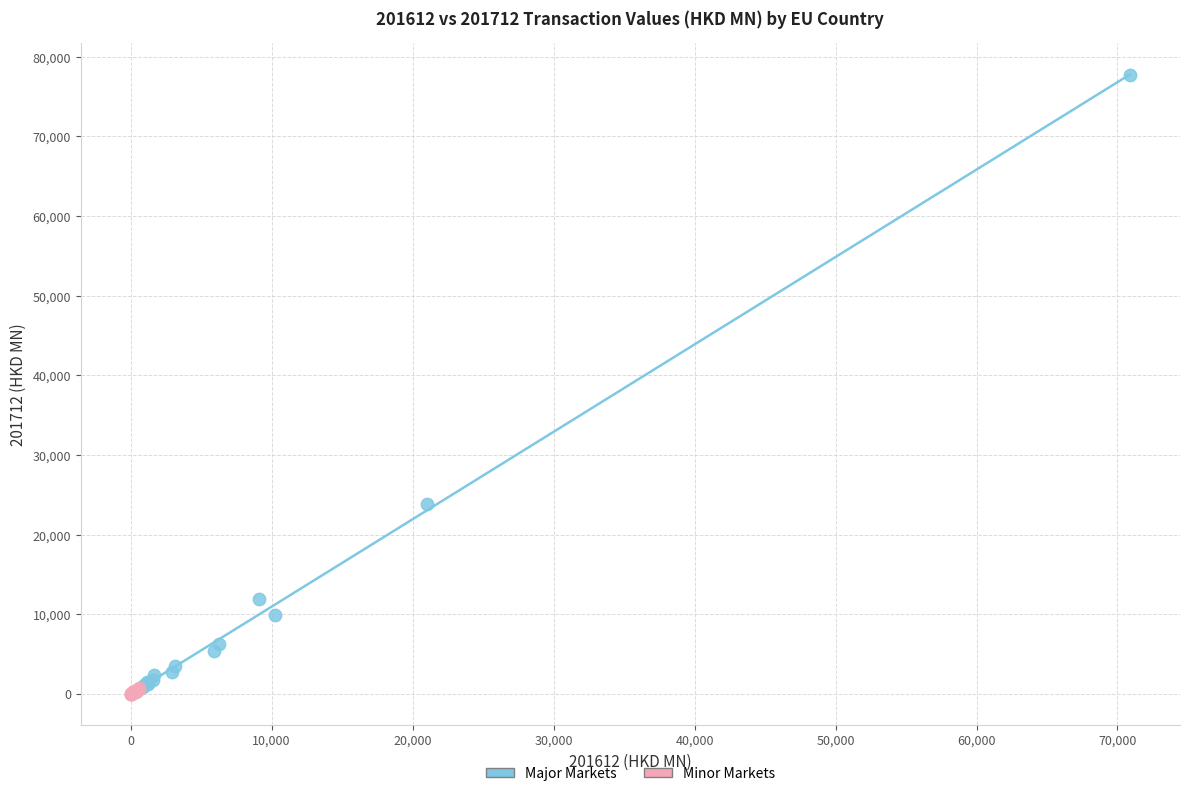

Which series contains the highest Y value?

Major Markets